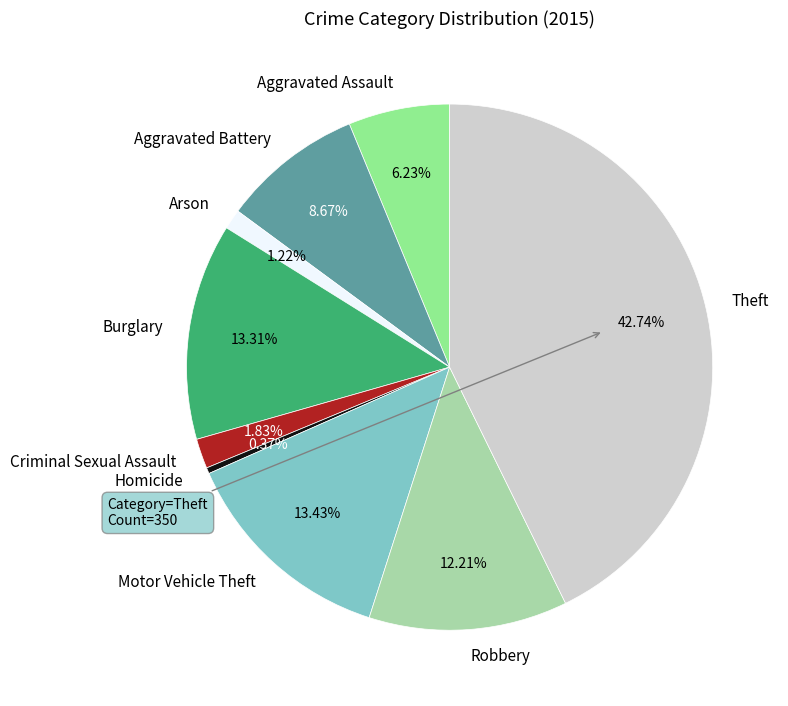

What is the total percentage of Aggravated Assault and Aggravated Battery?

14.9%